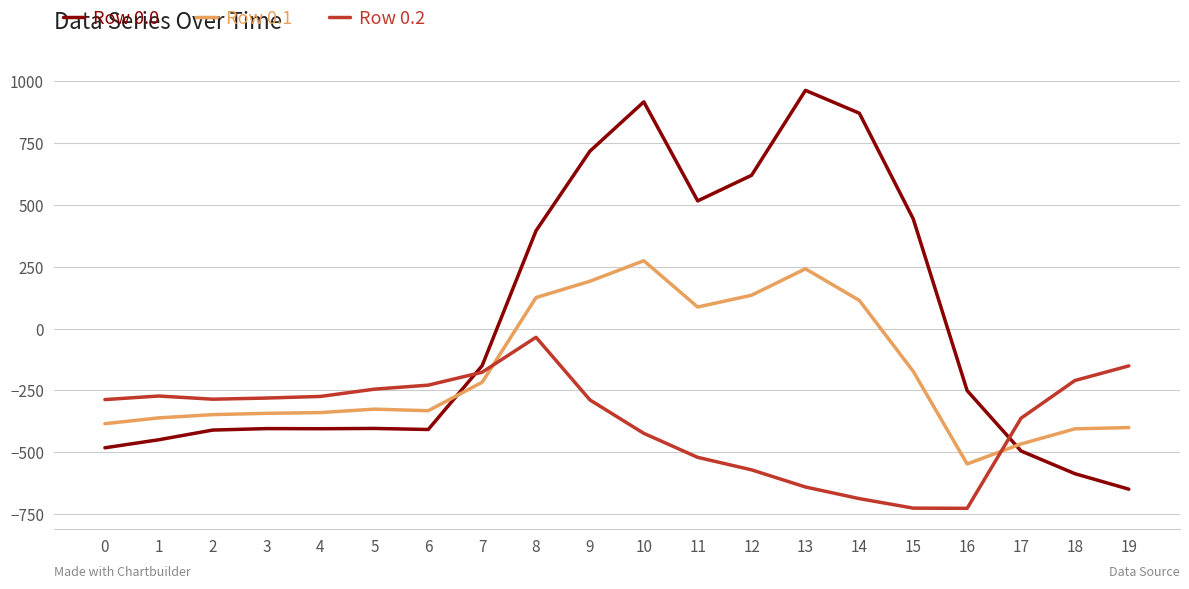

How many categories are shown in the chart?

20